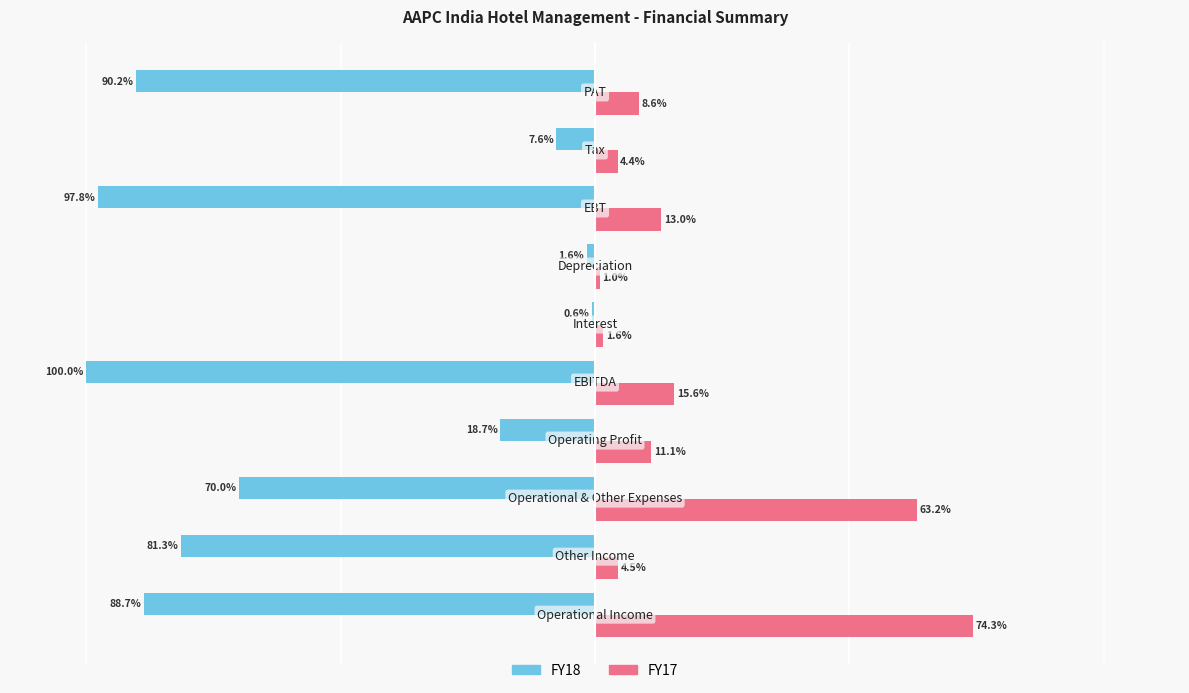

Which series has the largest total across all categories?

FY17